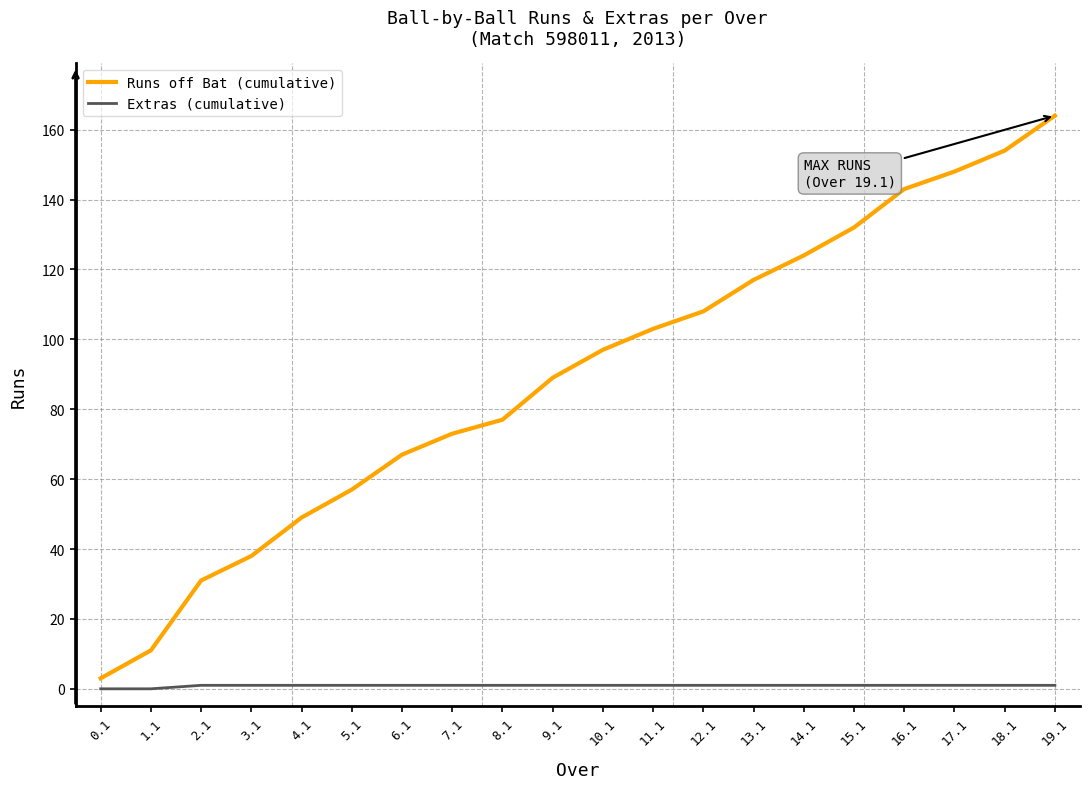

Which series has the widest spread of values?

Runs off Bat (cumulative)